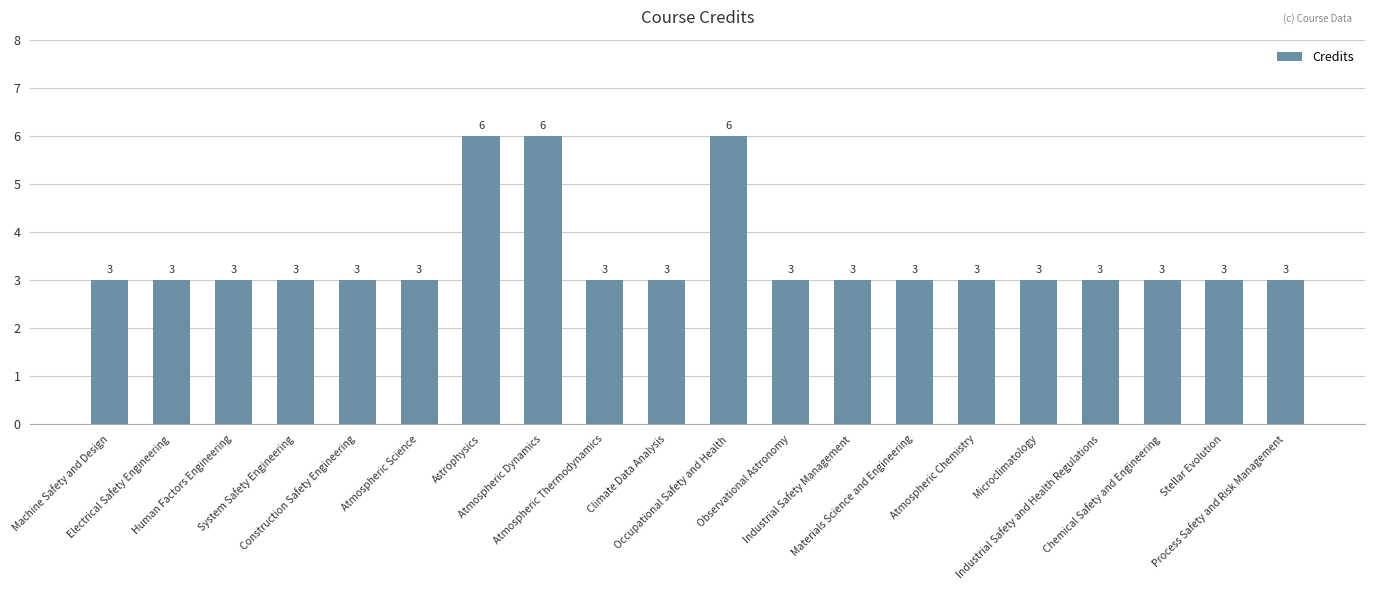

Reading left to right, transcribe all the data shown in this chart.

3	3	3	3	3	3	6	6	3	3	6	3	3	3	3	3	3	3	3	3